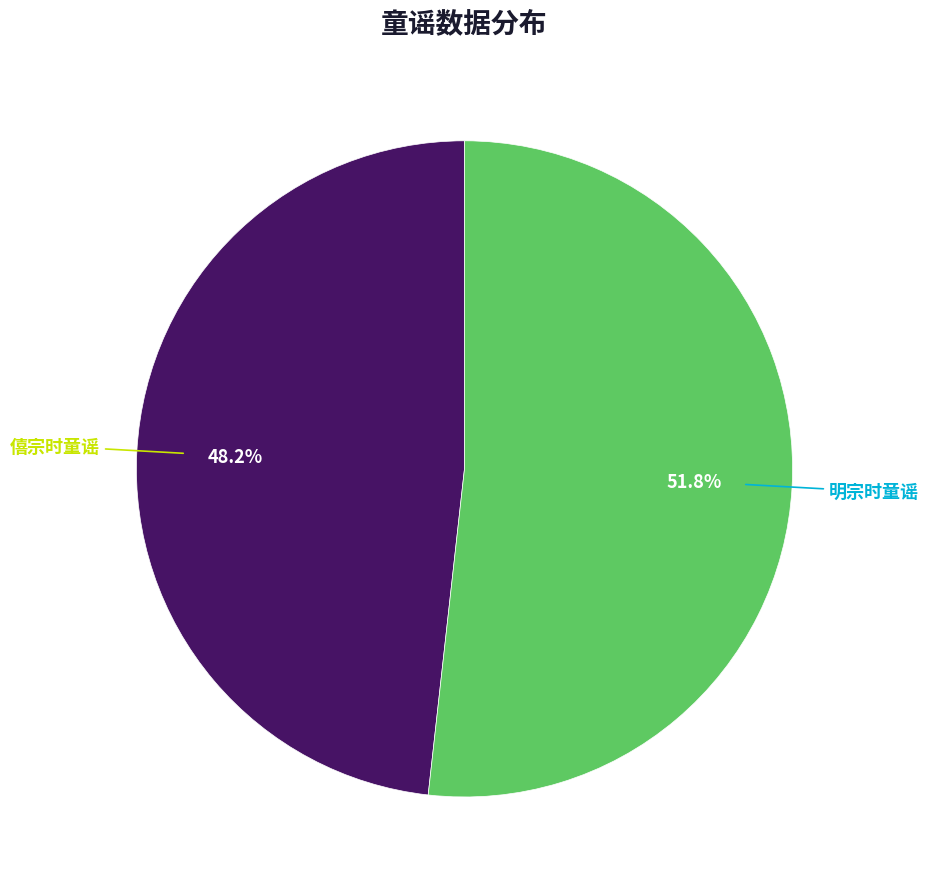

To the nearest percent, what portion does 僖宗时童谣 represent?

48%